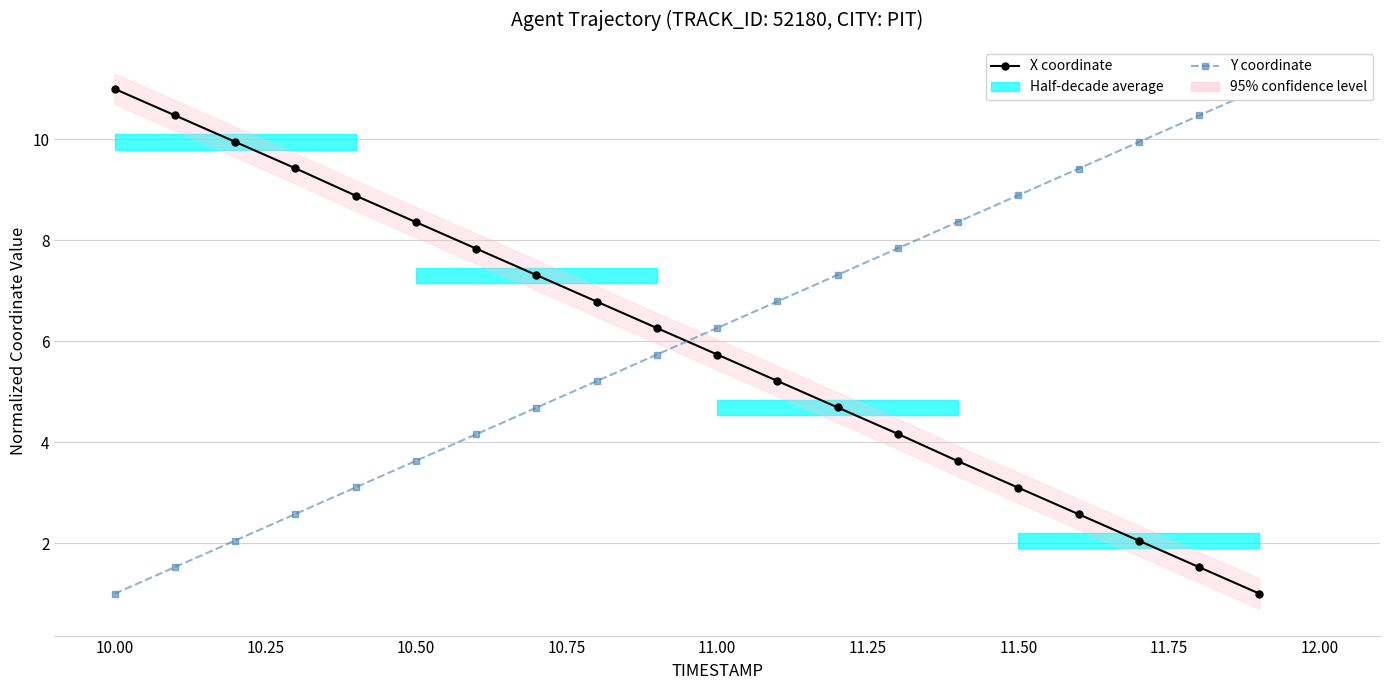

Count the number of categories in the chart.

20